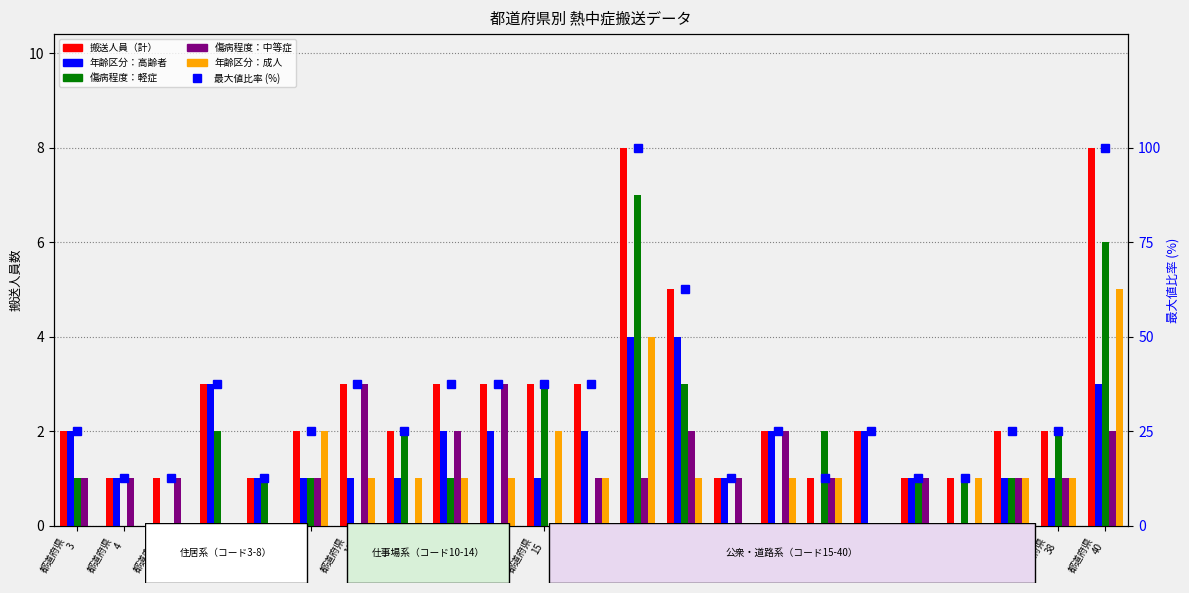

At how many categories does at least one series exceed 42?

3